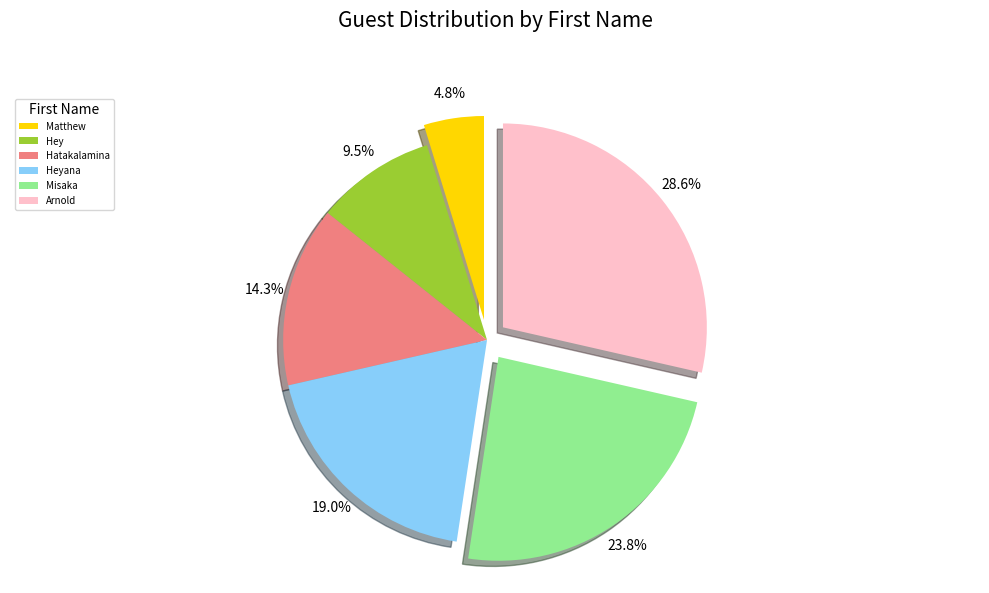

Is Heyana the majority of the pie?

No